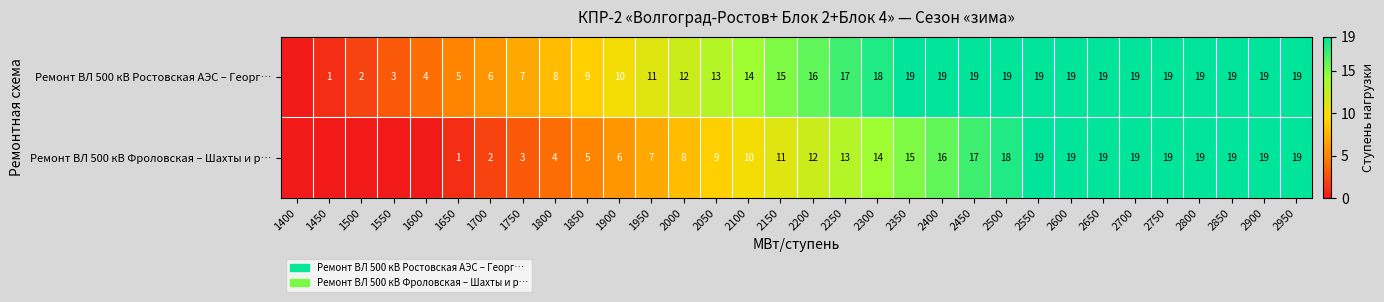

What is the sum of the Ремонт ВЛ 500 кВ Фроловская – Шахты и р… values at 2700 and 2950?

38